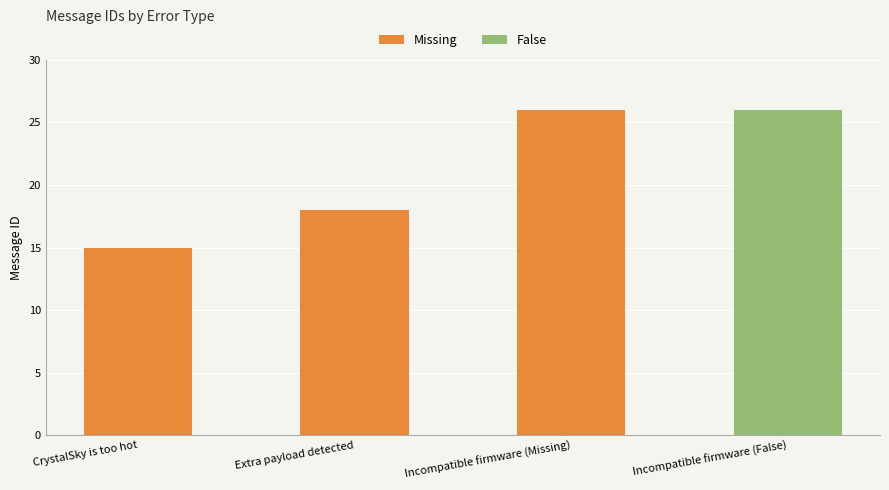

What is the average value of the Missing series?

15